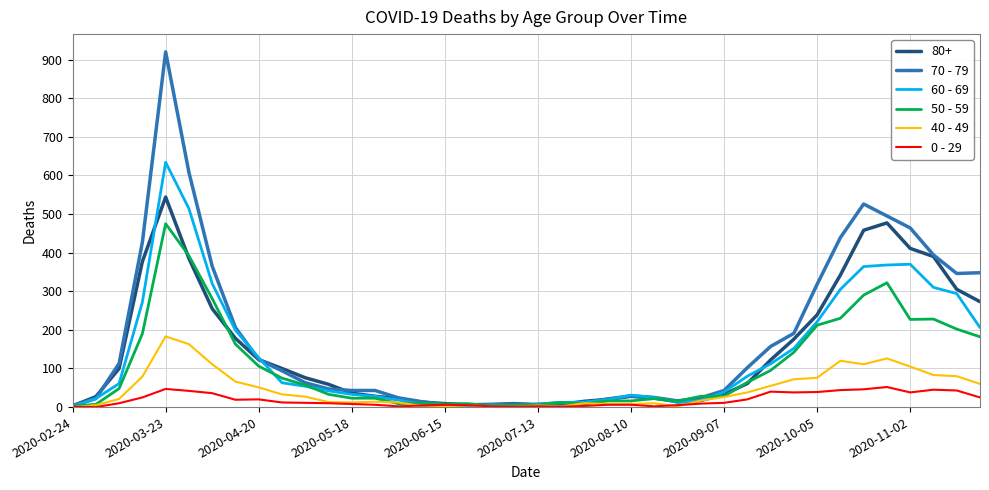

What is the maximum value shown in the chart?

920